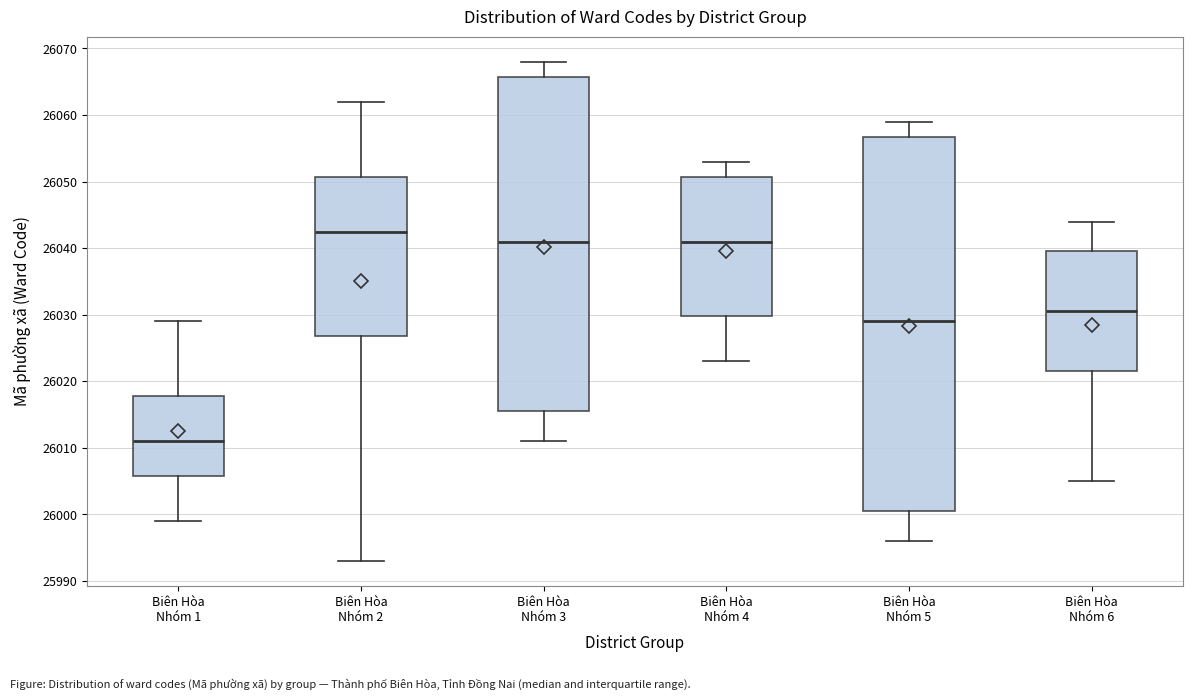

Reading left to right, transcribe this box plot: for each box, give where its median line is, the range the box spans, and where its two whiskers end, as read against the y-axis. The values are not printed on the chart, so give them approximately, as read against the axis.

Biên Hòa Nhóm 1: median 26011, box 26006 to 26018, whiskers 25999 to 26029
Biên Hòa Nhóm 2: median 26043, box 26027 to 26051, whiskers 25993 to 26062
Biên Hòa Nhóm 3: median 26041, box 26016 to 26066, whiskers 26011 to 26068
Biên Hòa Nhóm 4: median 26041, box 26030 to 26051, whiskers 26023 to 26053
Biên Hòa Nhóm 5: median 26029, box 26001 to 26057, whiskers 25996 to 26059
Biên Hòa Nhóm 6: median 26031, box 26022 to 26040, whiskers 26005 to 26044